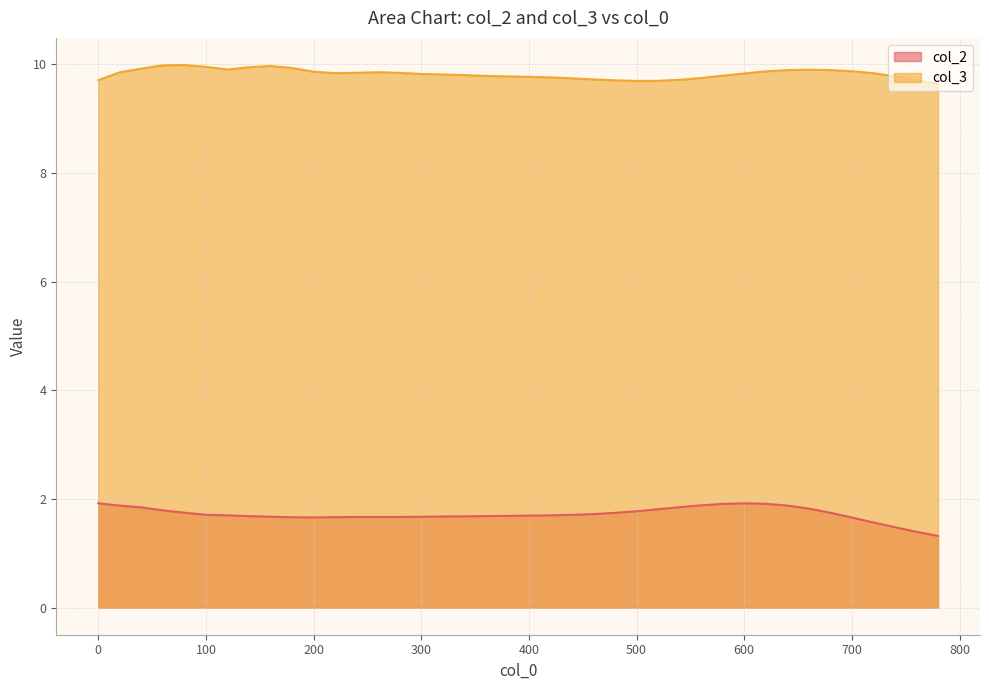

The value of col_2 at 740 is 2.3. True or false?

False